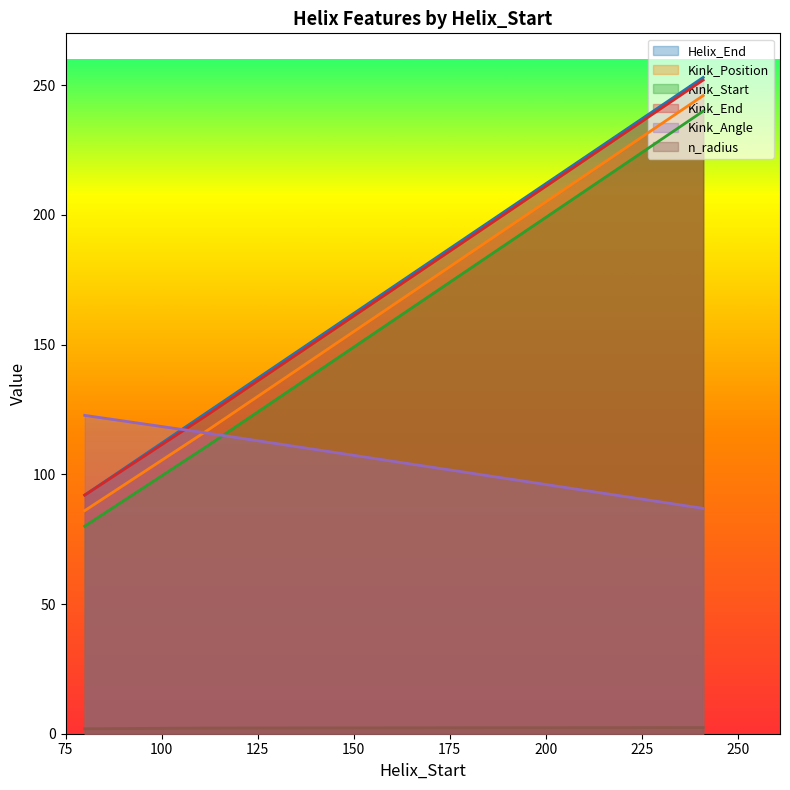

Rank the categories by n_radius value from lowest to highest.

80, 112, 241